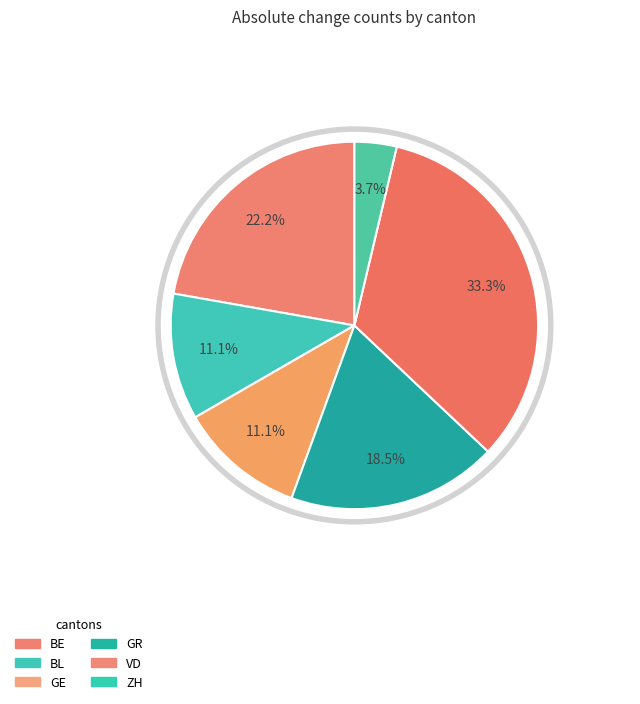

Is it true that AR is 9% of the pie?

False